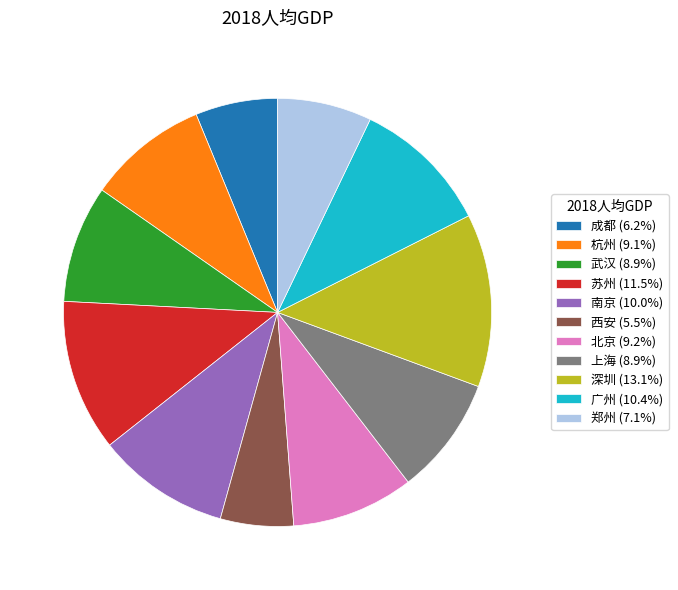

True or false: 南京 accounts for 10% of the total.

True